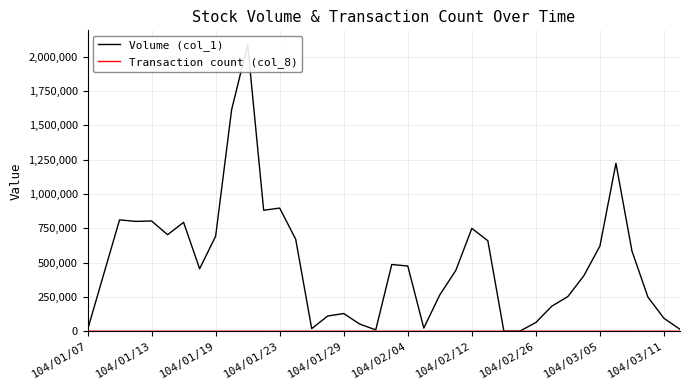

True or false: Transaction count (col_8) and Volume (col_1) intersect in this chart.

False